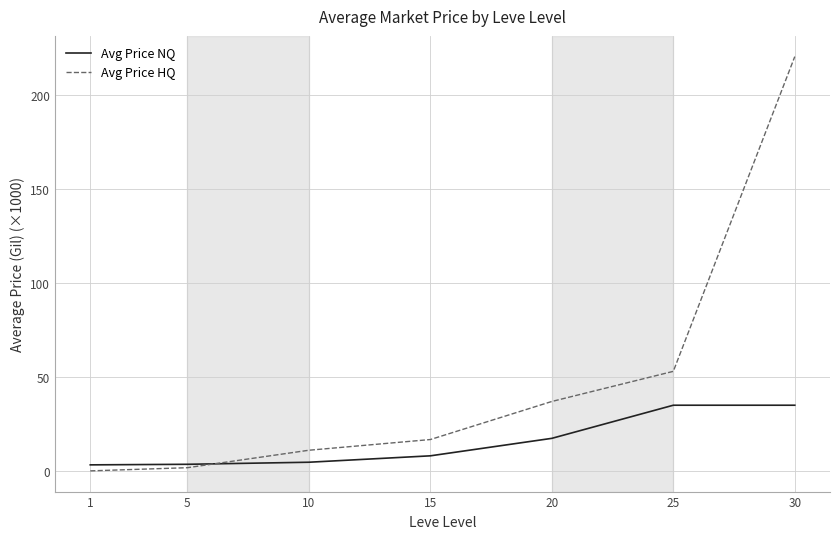

The Avg Price HQ series shows 5.7 at 15. True or false?

False